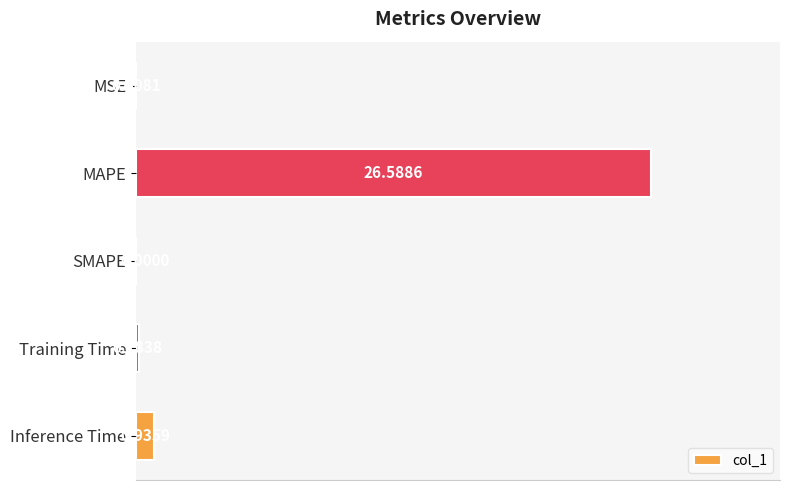

What is the sum of all values?

27.7